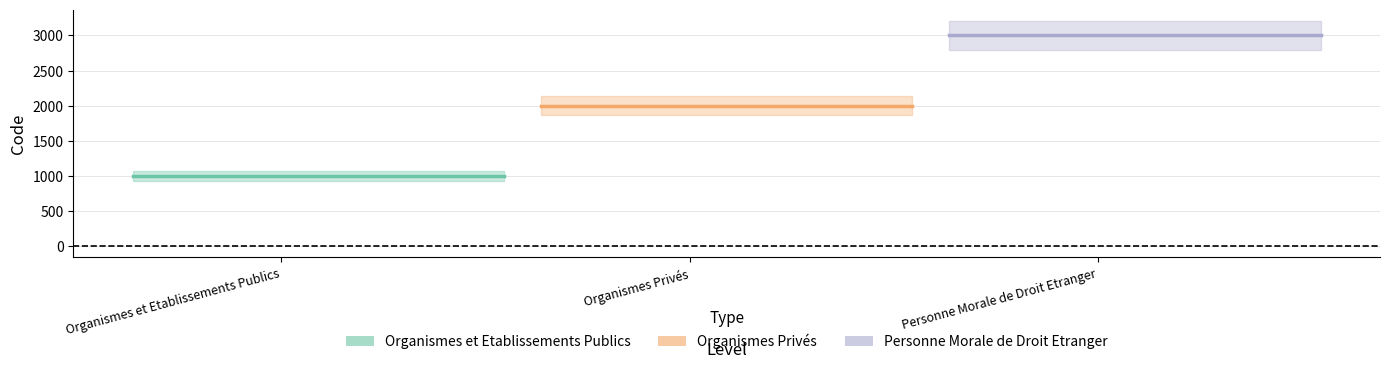

Which category has the lowest value across all series?

Organismes et Etablissements Publics